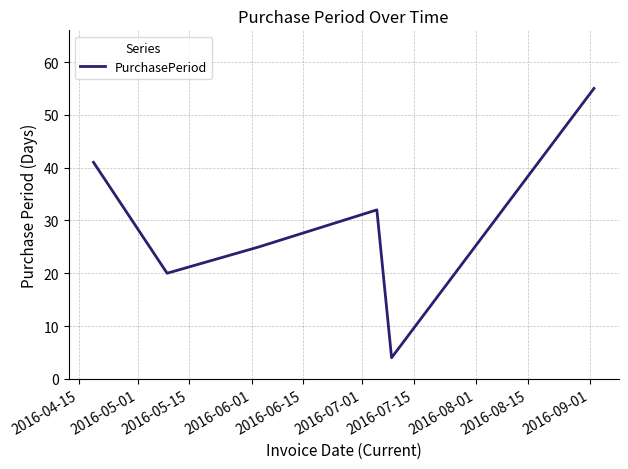

Reading left to right, list all the values displayed in this chart.

41	20	25	32	4	55